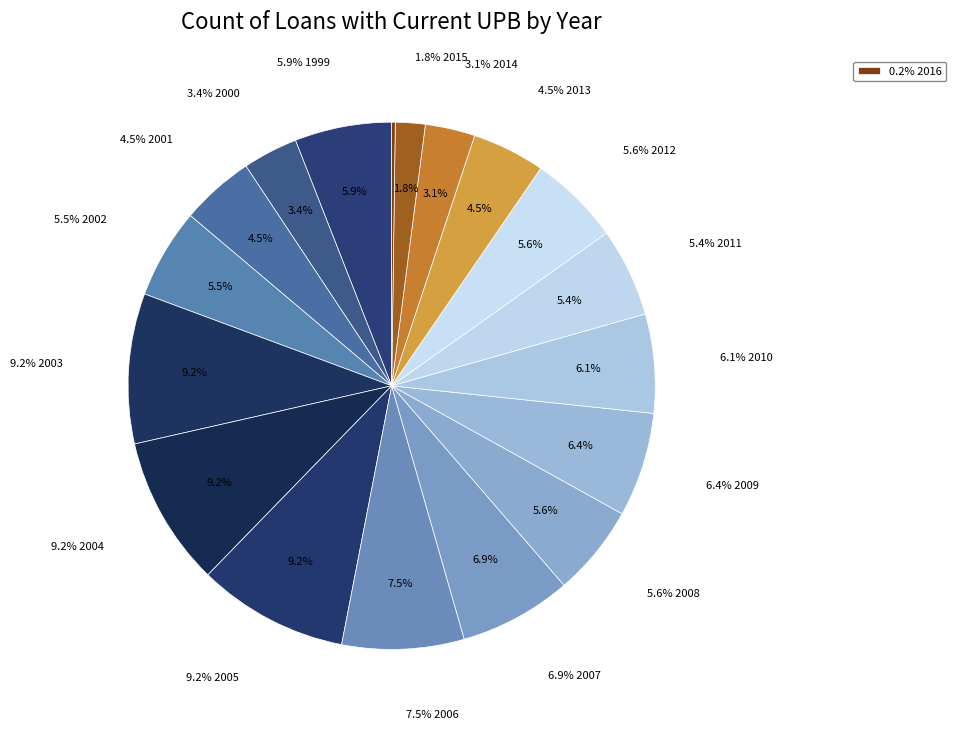

Which slice is the largest?

2005